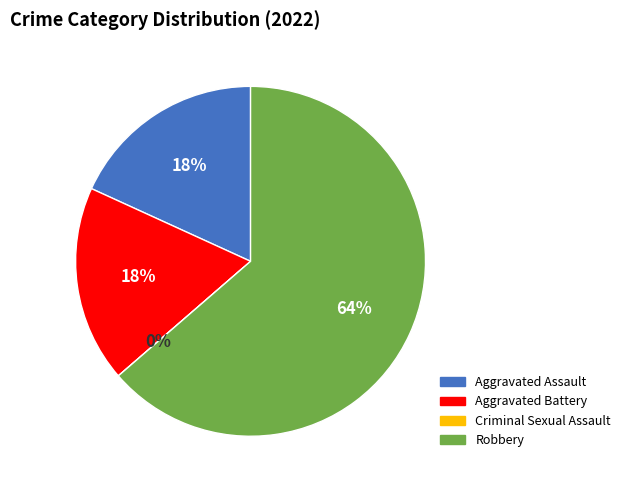

What percentage is the Aggravated Assault slice, to the nearest percent?

18%